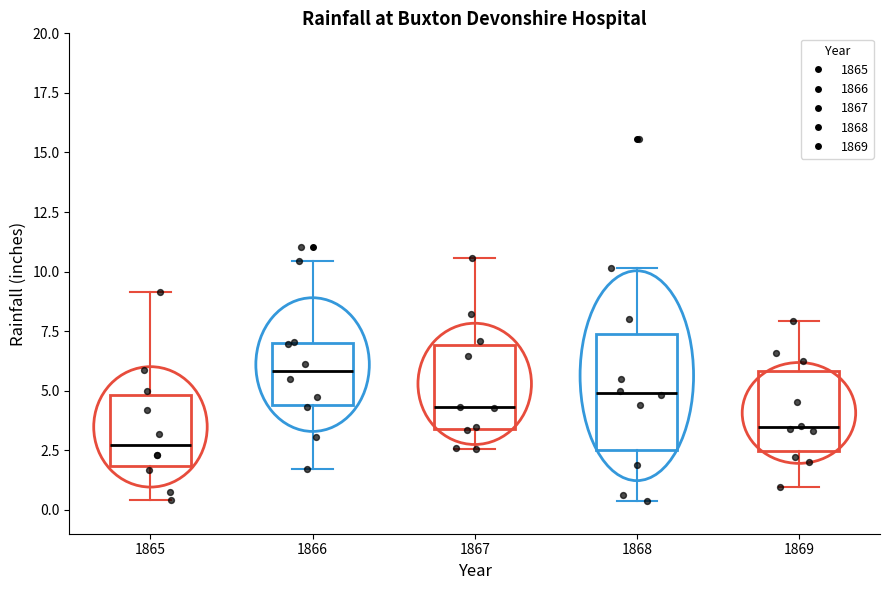

Where is the lower edge of the box at x = 1867 on the y-axis? The values are not printed on the chart, so give them approximately, as read against the axis.

3.5